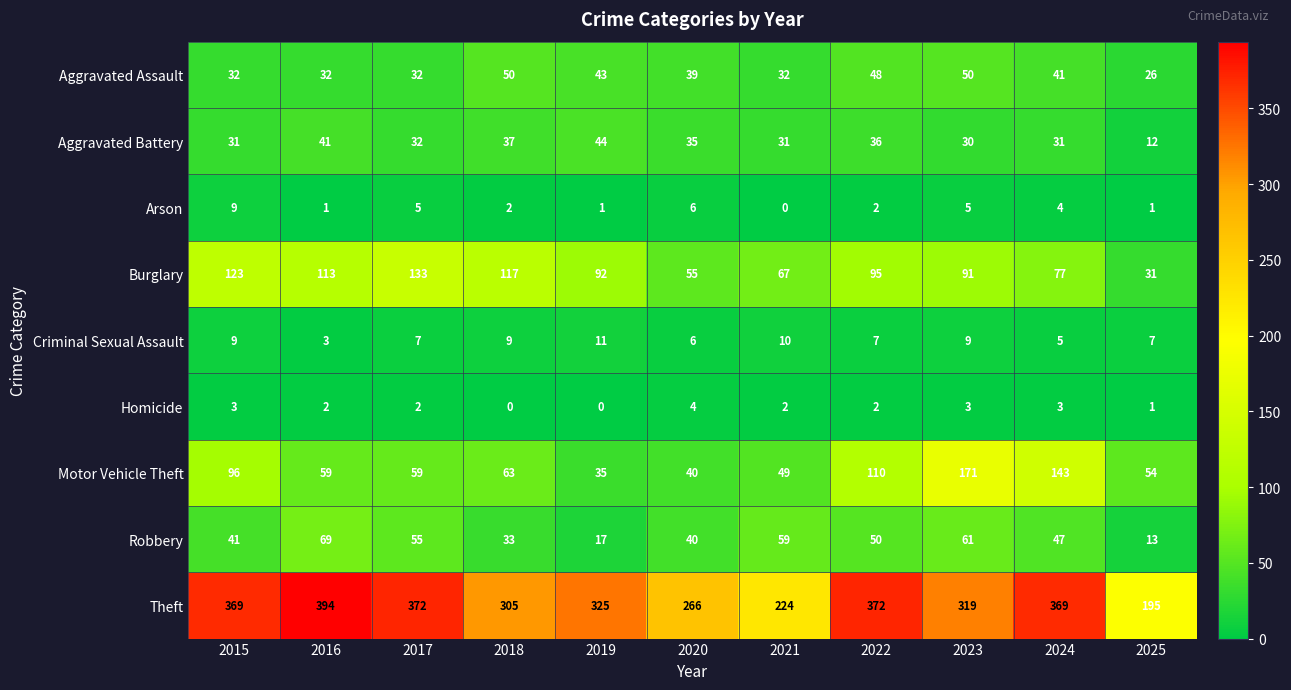

At 2018, list the series in order from smallest to largest.

Homicide, Arson, Criminal Sexual Assault, Robbery, Aggravated Battery, Aggravated Assault, Motor Vehicle Theft, Burglary, Theft